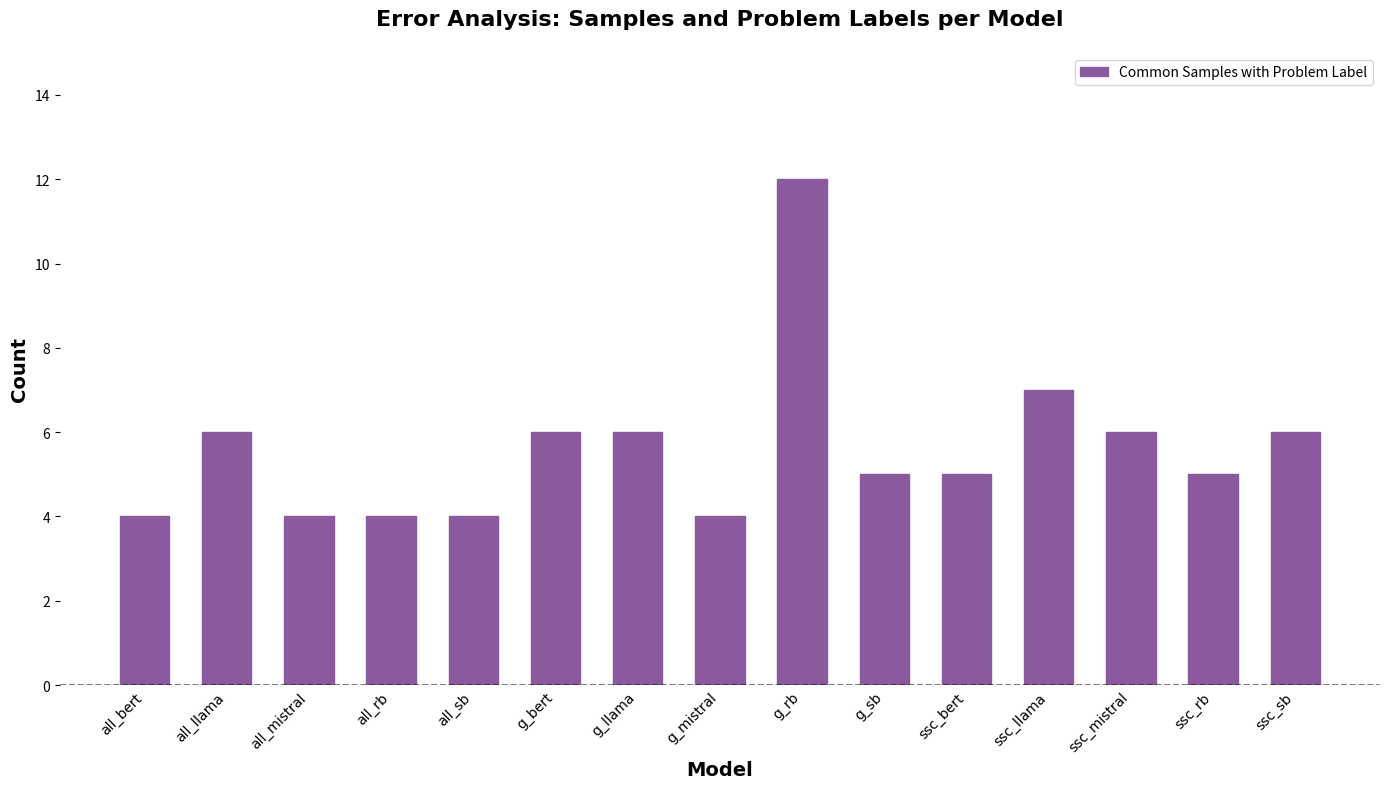

Which category has the highest value across all series?

g_rb